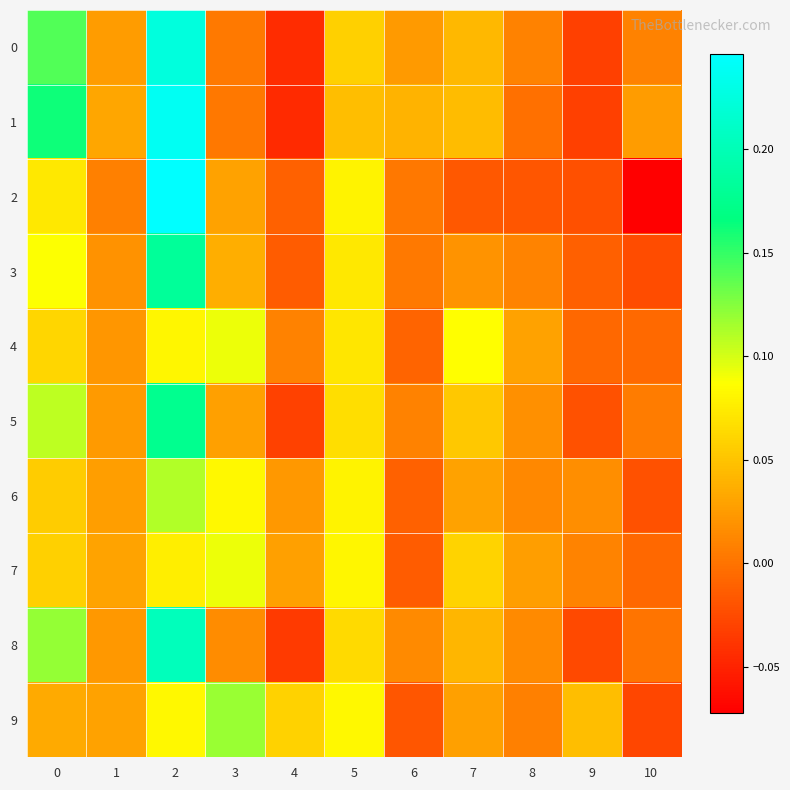

Reading left to right, transcribe all the data shown in this chart.

0: 0=0.1	1=0.0	2=0.2	3=0.0	4=-0.0	5=0.1	6=0.0	7=0.0	8=0.0	9=-0.0	10=0.0
1: 0=0.2	1=0.0	2=0.2	3=0.0	4=-0.0	5=0.0	6=0.0	7=0.0	8=-0.0	9=-0.0	10=0.0
2: 0=0.1	1=0.0	2=0.2	3=0.0	4=-0.0	5=0.1	6=0.0	7=-0.0	8=-0.0	9=-0.0	10=-0.1
3: 0=0.1	1=0.0	2=0.2	3=0.0	4=-0.0	5=0.1	6=0.0	7=0.0	8=0.0	9=-0.0	10=-0.0
4: 0=0.1	1=0.0	2=0.1	3=0.1	4=0.0	5=0.1	6=-0.0	7=0.1	8=0.0	9=-0.0	10=-0.0
5: 0=0.1	1=0.0	2=0.2	3=0.0	4=-0.0	5=0.1	6=0.0	7=0.1	8=0.0	9=-0.0	10=0.0
6: 0=0.1	1=0.0	2=0.1	3=0.1	4=0.0	5=0.1	6=-0.0	7=0.0	8=0.0	9=0.0	10=-0.0
7: 0=0.1	1=0.0	2=0.1	3=0.1	4=0.0	5=0.1	6=-0.0	7=0.1	8=0.0	9=0.0	10=-0.0
8: 0=0.1	1=0.0	2=0.2	3=0.0	4=-0.0	5=0.1	6=0.0	7=0.0	8=0.0	9=-0.0	10=-0.0
9: 0=0.0	1=0.0	2=0.1	3=0.1	4=0.1	5=0.1	6=-0.0	7=0.0	8=0.0	9=0.0	10=-0.0